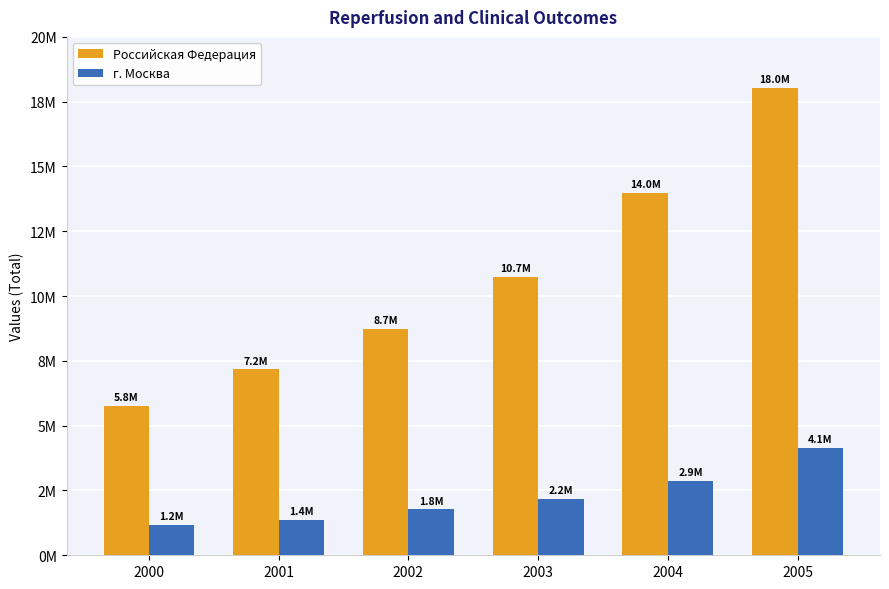

Rank the series by their average value, from highest to lowest.

Российская Федерация, г. Москва